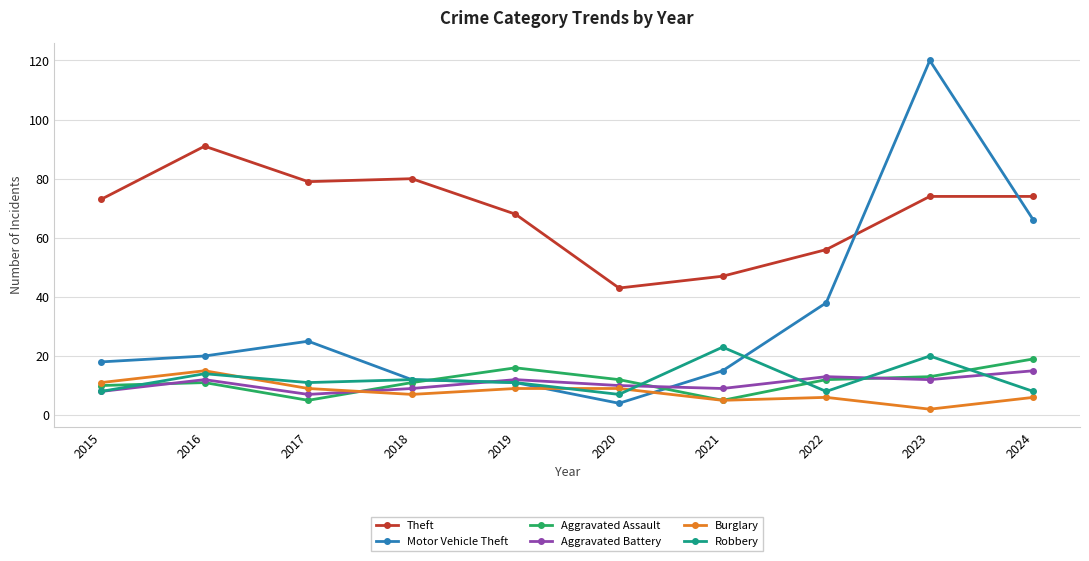

How many data points in Theft are less than 74?

5